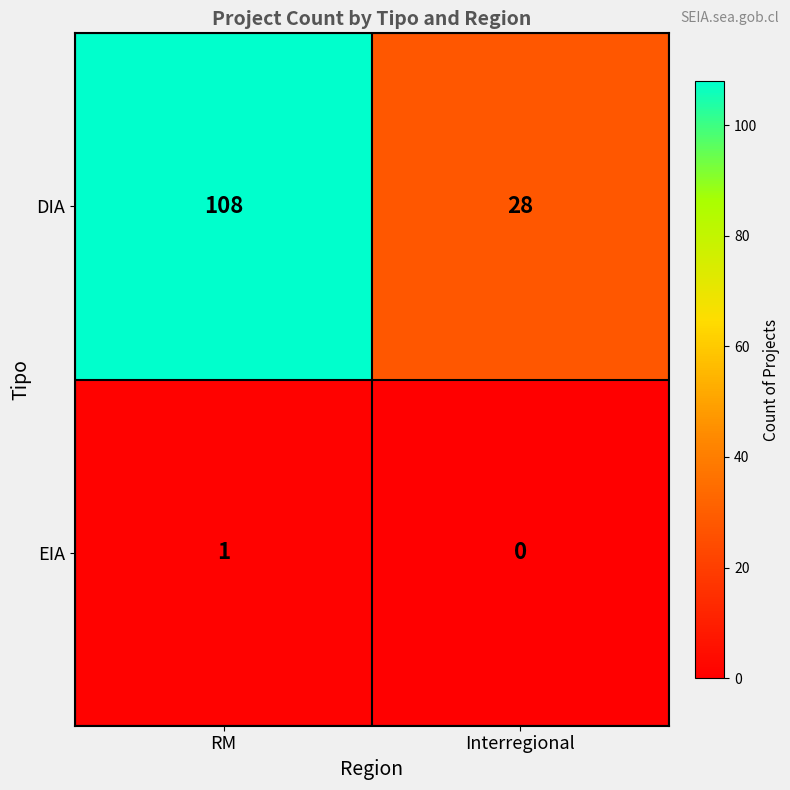

Rank the series by their maximum value, from lowest to highest.

EIA, DIA